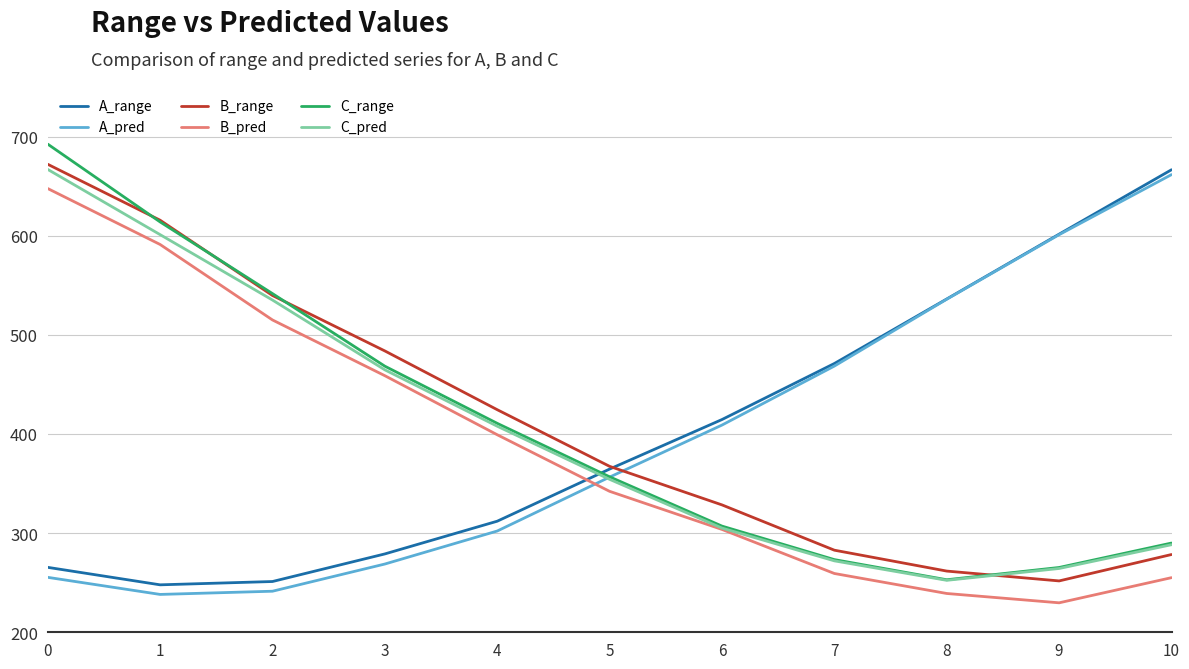

Where is A_pred nearest to the value 449?

7